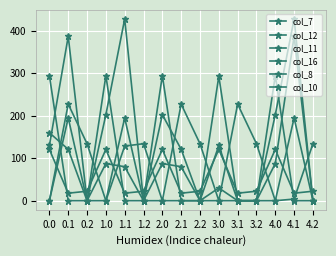

How many data points in col_11 are above 120?

8